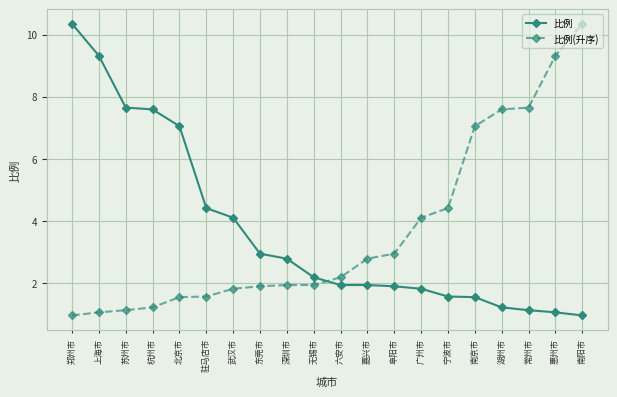

What are all the series names shown in the legend?

比例, 比例(升序)